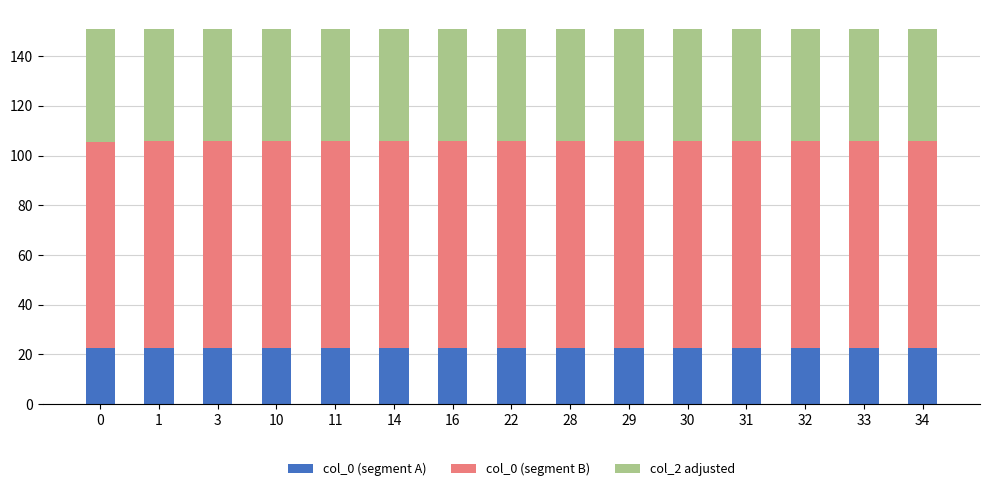

What is the average value of the col_0 (segment A) series?

22.6